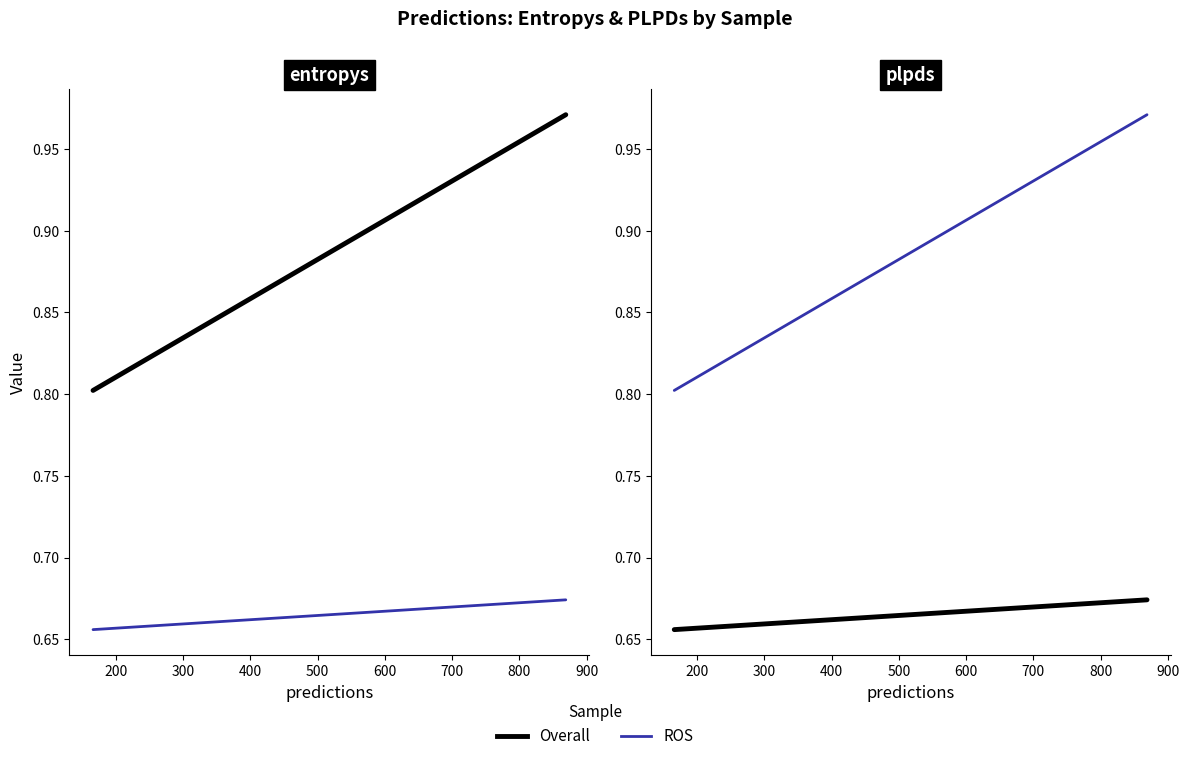

Count the ROS values in the range 0 to 1.

20